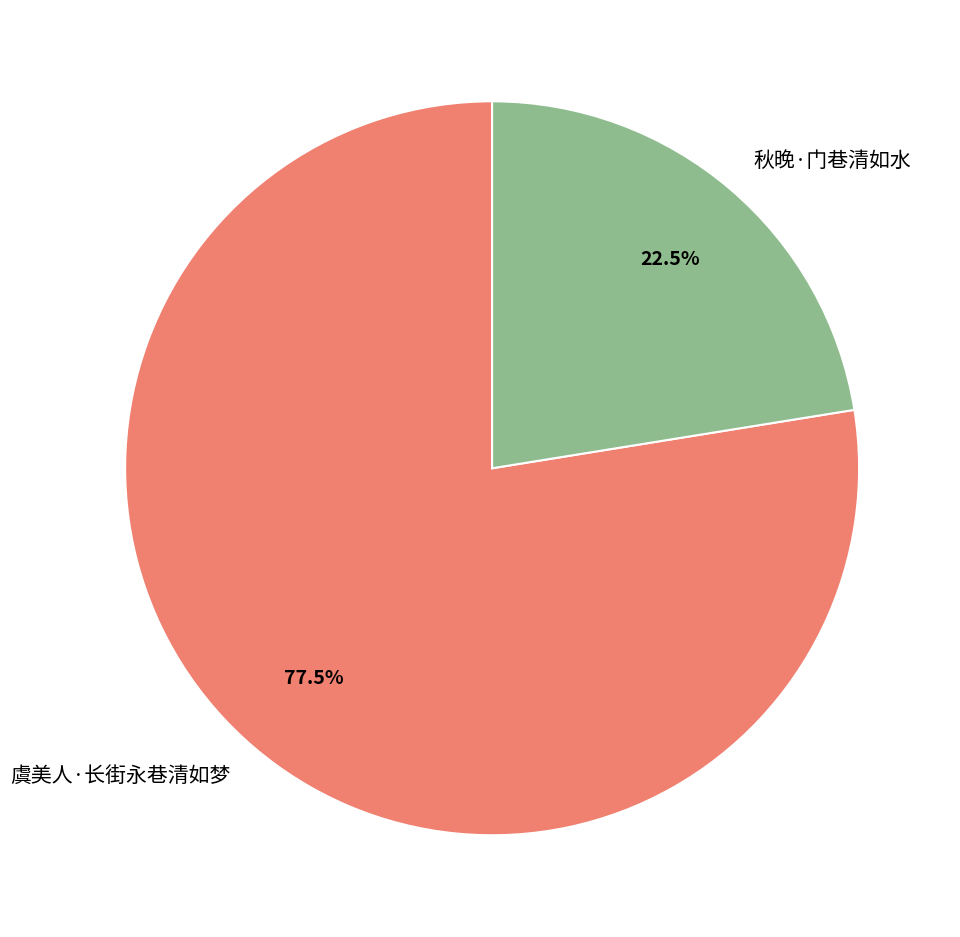

Approximately how many times larger is the value at 秋晚·门巷清如水 compared to 虞美人·长街永巷清如梦?

0.3